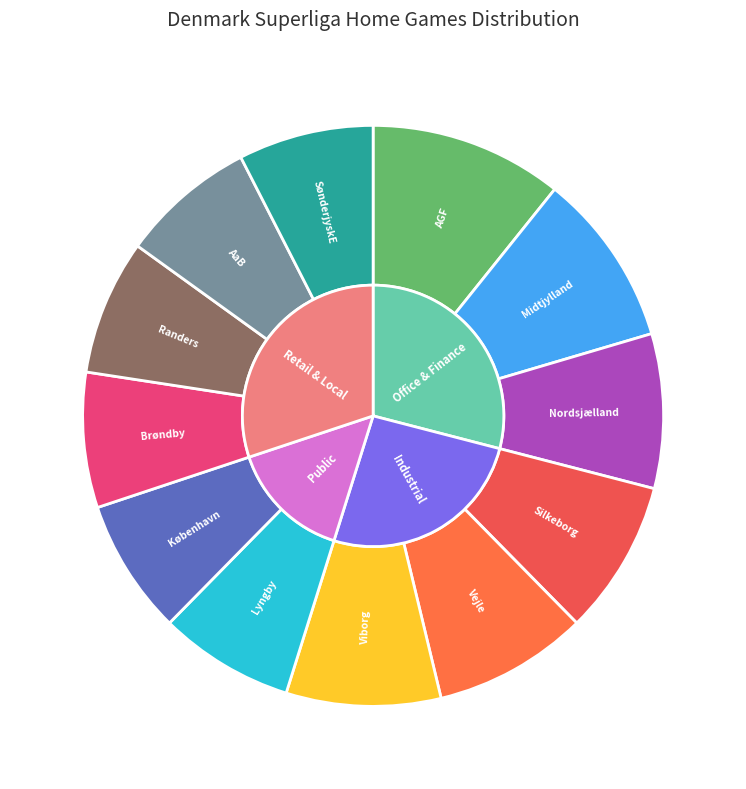

Do Vejle and AGF together represent more than half of the pie?

No